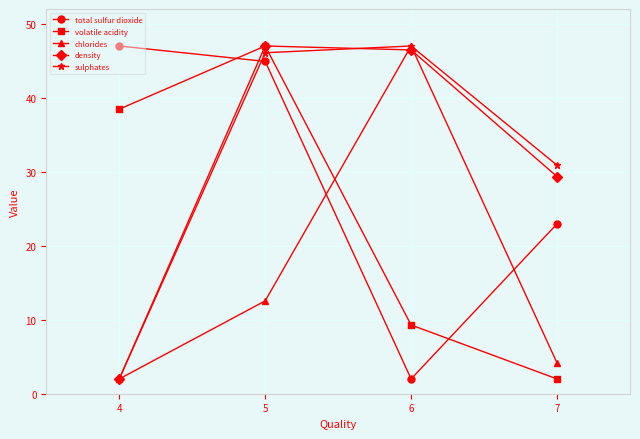

Is it true that sulphates equals 76.0 at 6?

False